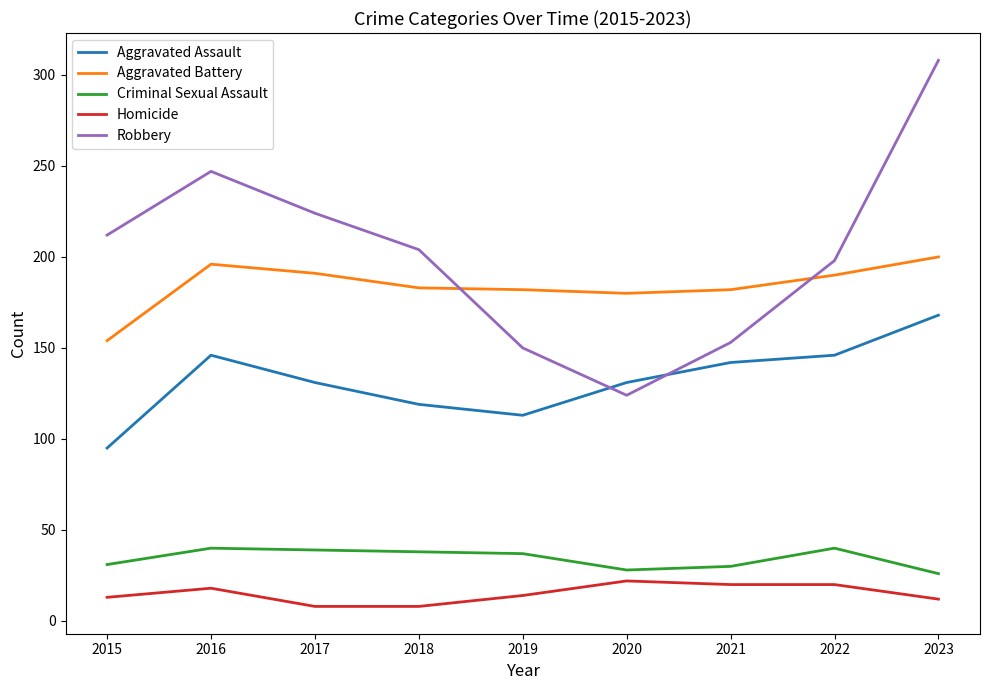

What is the sum of all Homicide values?

135